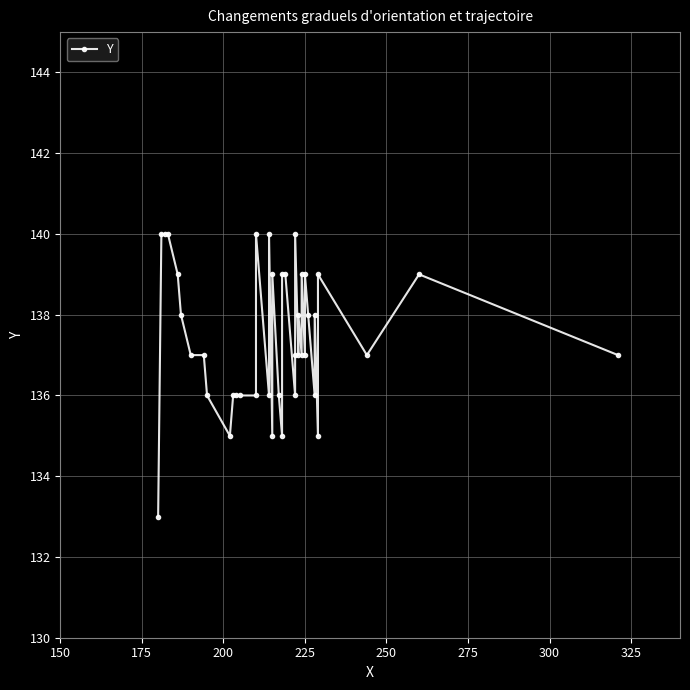

How many lines are shown in the chart?

1